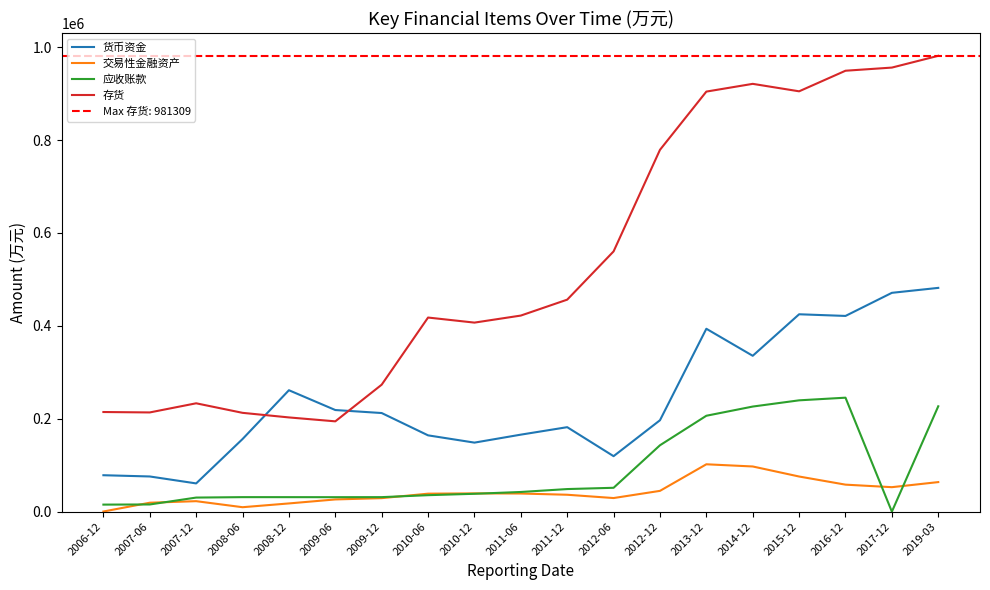

True or false: 交易性金融资产 and 存货 intersect in this chart.

False